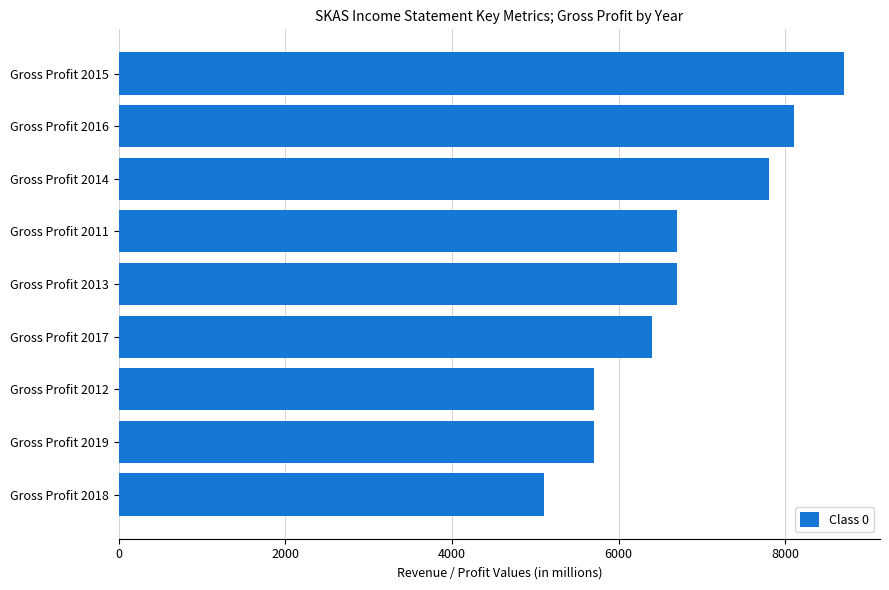

At which category does the chart reach its peak across all series?

Gross Profit 2015